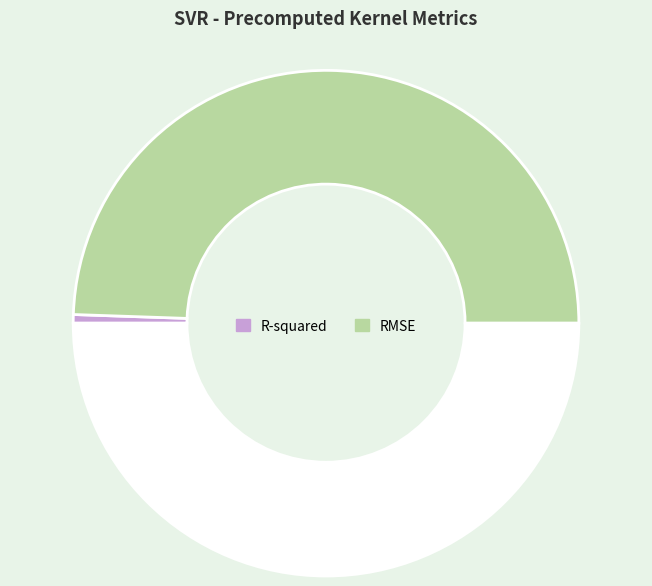

How many slices are in this pie chart?

3